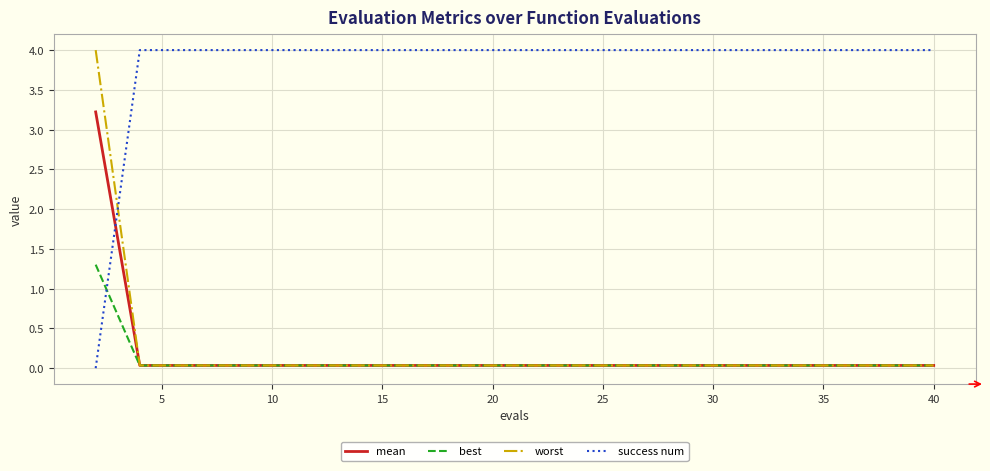

What is the average value of the worst series?

0.2